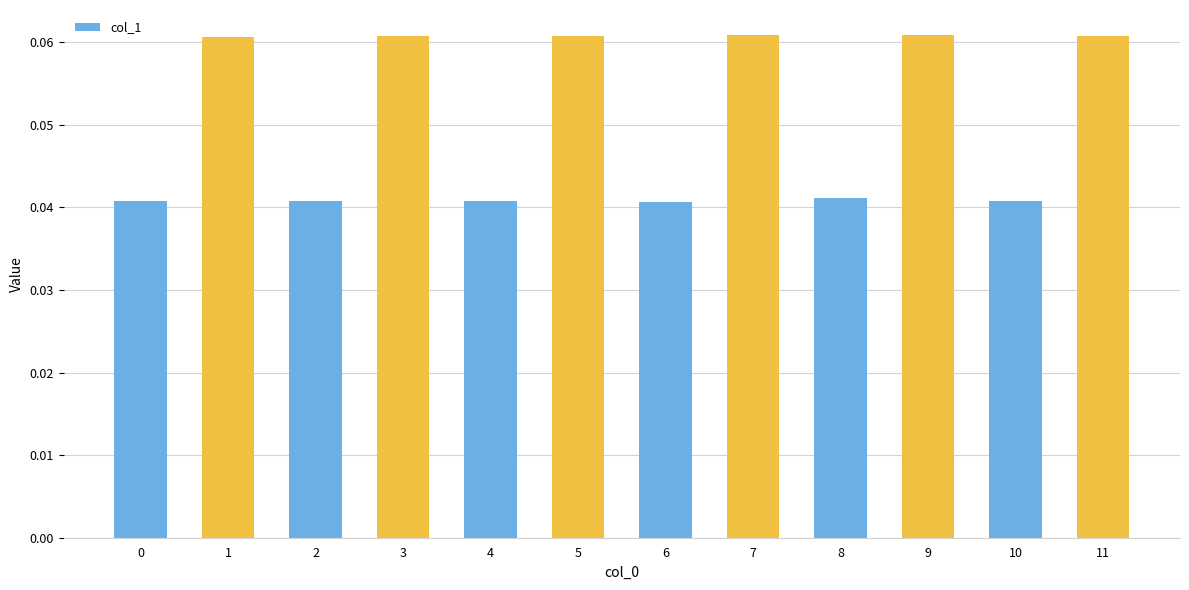

What is the sum of all values?

0.6